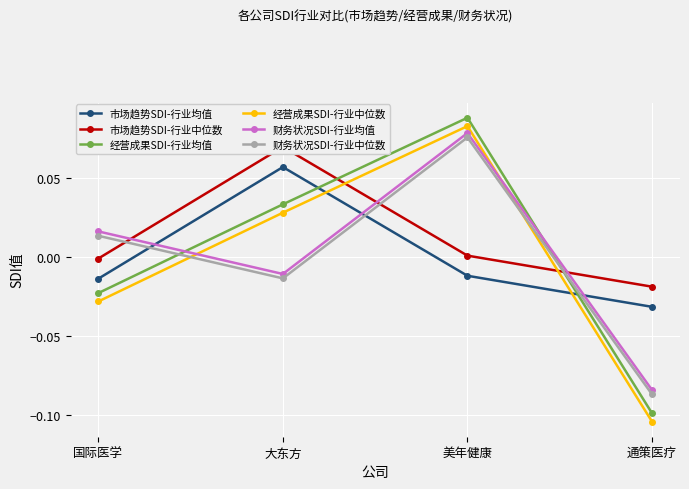

How many values in 市场趋势SDI-行业均值 are below zero?

3